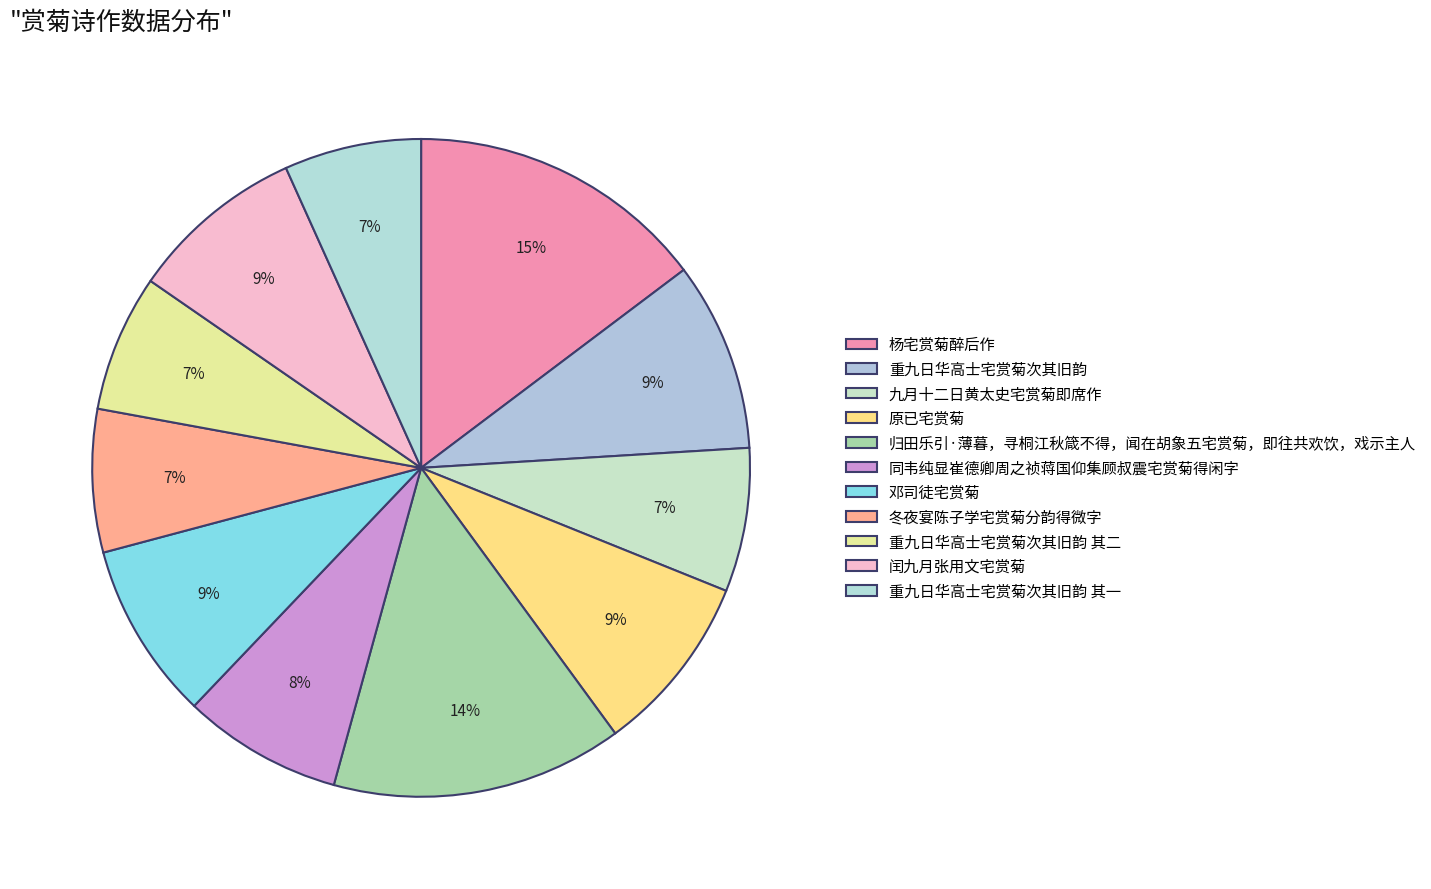

How many slices are in this pie chart?

11